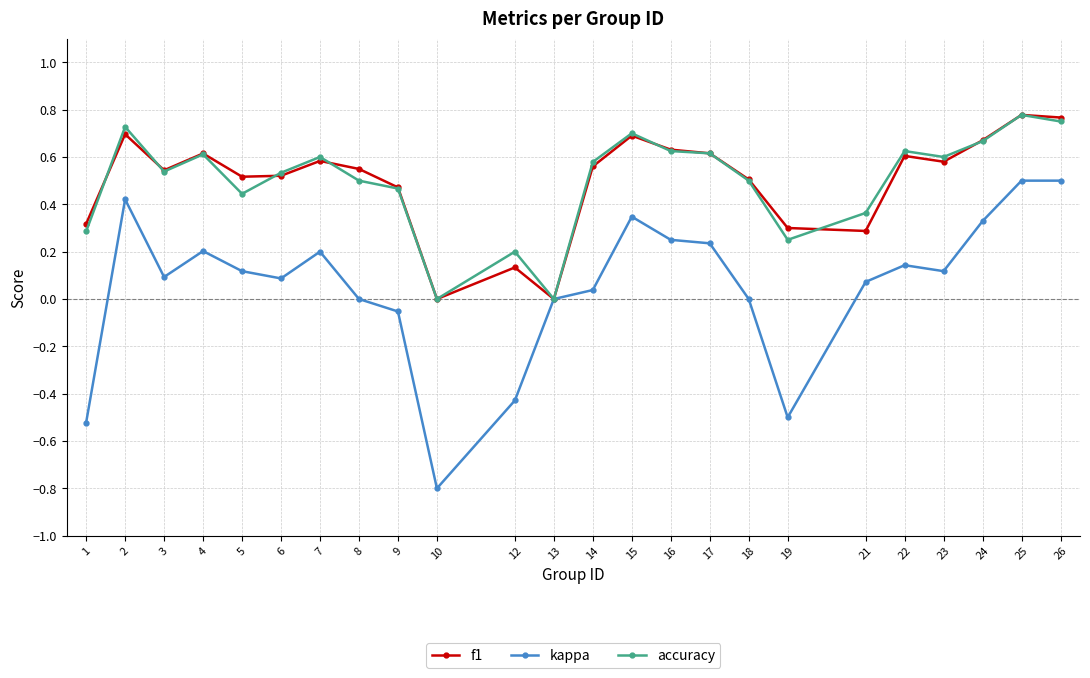

What is the minimum value shown in the chart?

-0.8